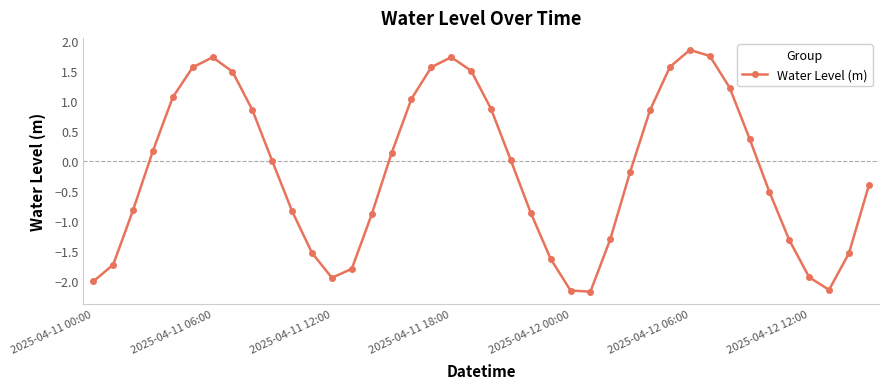

Count the number of data series in this chart.

1